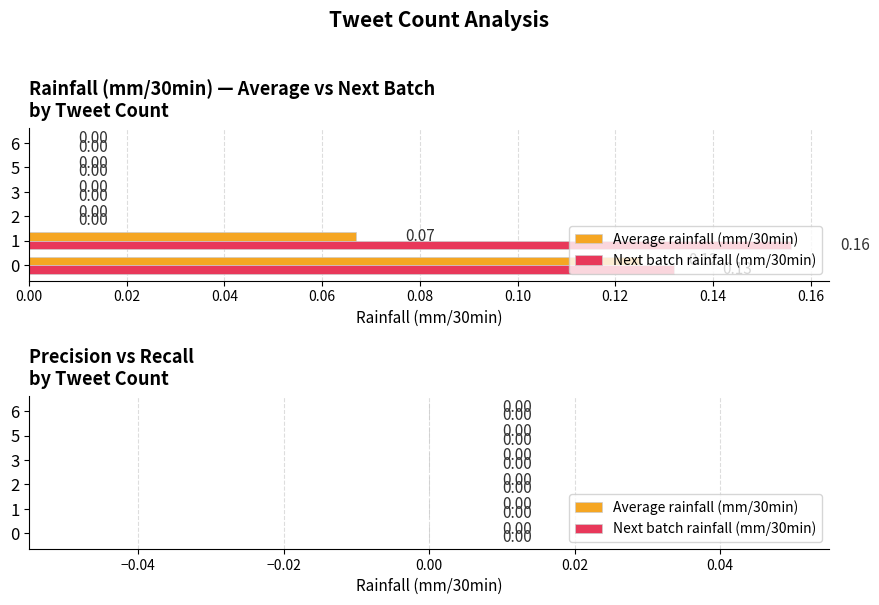

Which series has the widest spread of values?

Next batch rainfall (mm/30min)